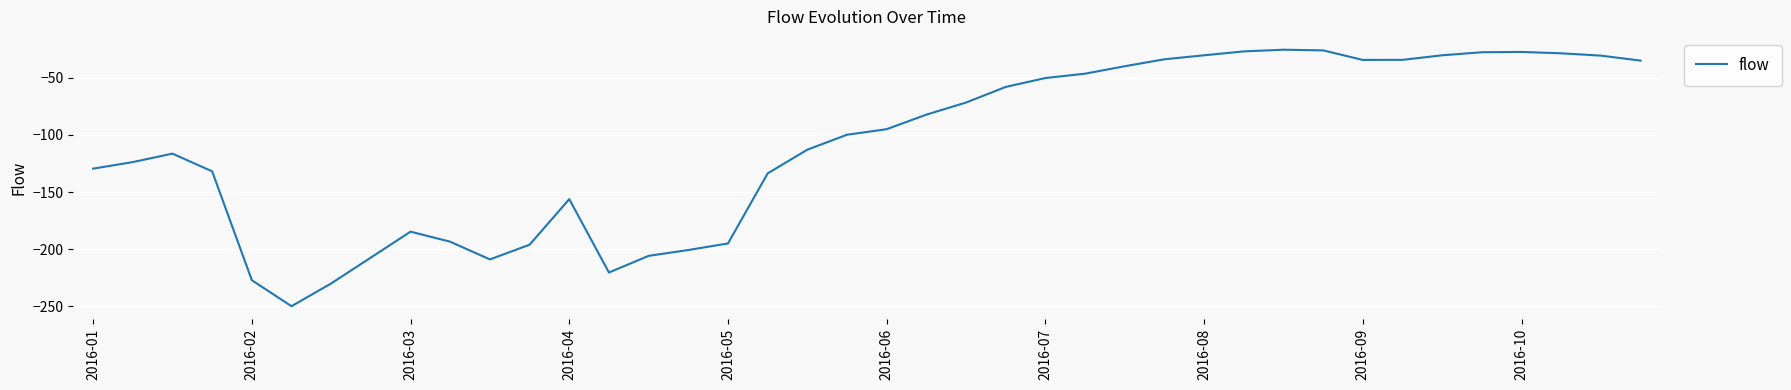

What is the maximum value shown in the chart?

-25.4